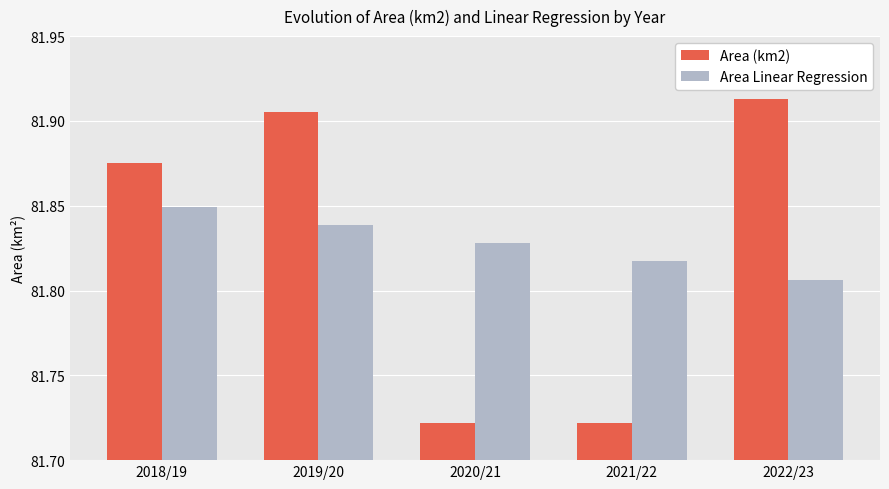

Which label corresponds to the largest value in the chart?

2022/23